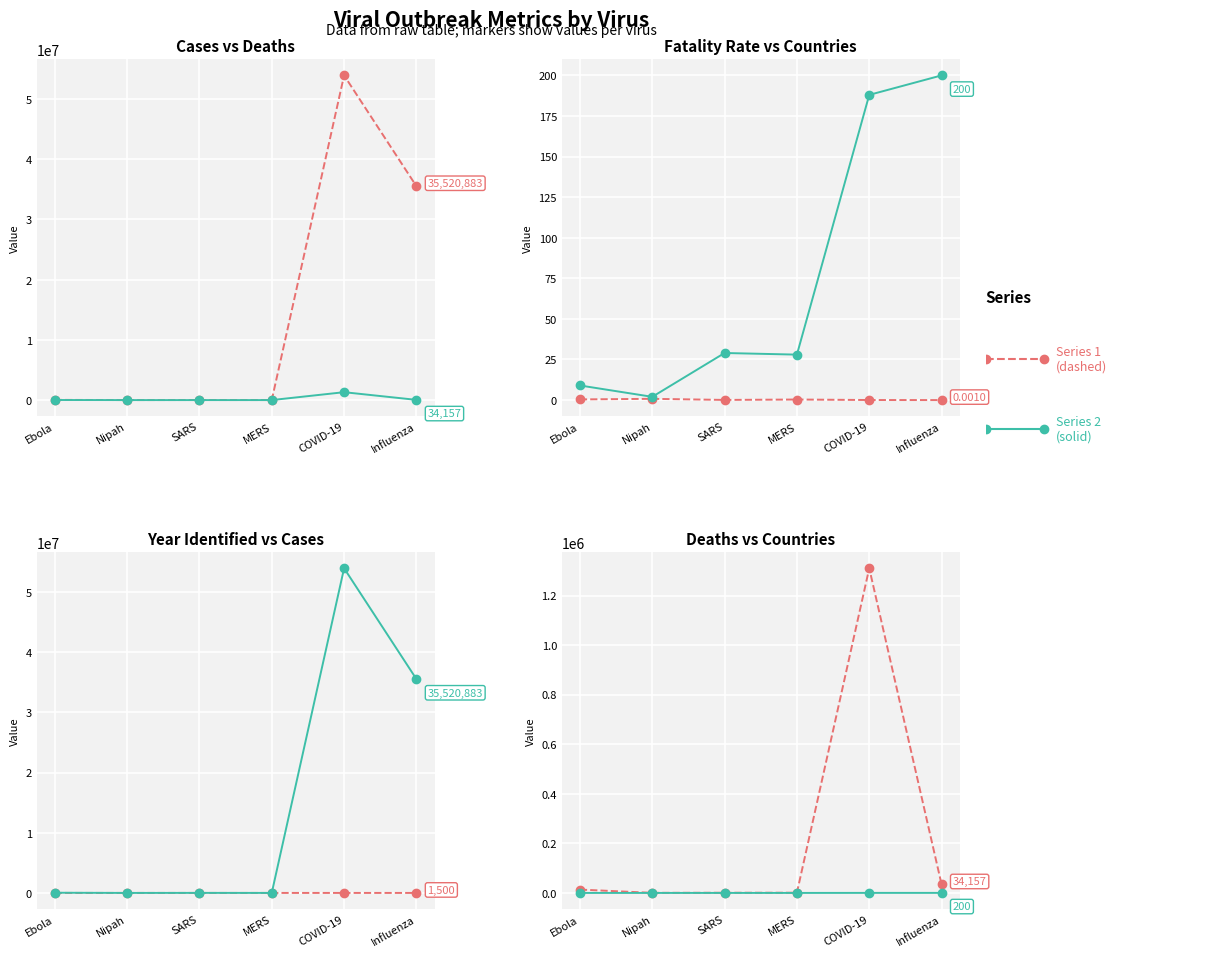

What is the value of the Deaths point at the 6th from the left?

34157.0